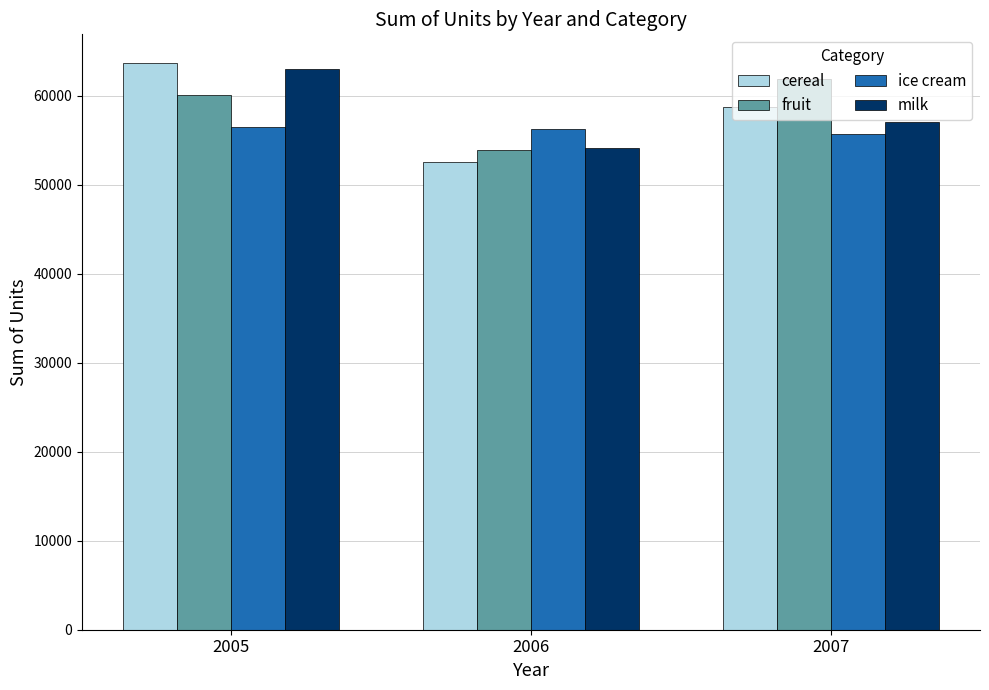

At which label is fruit closest to 57863?

2005